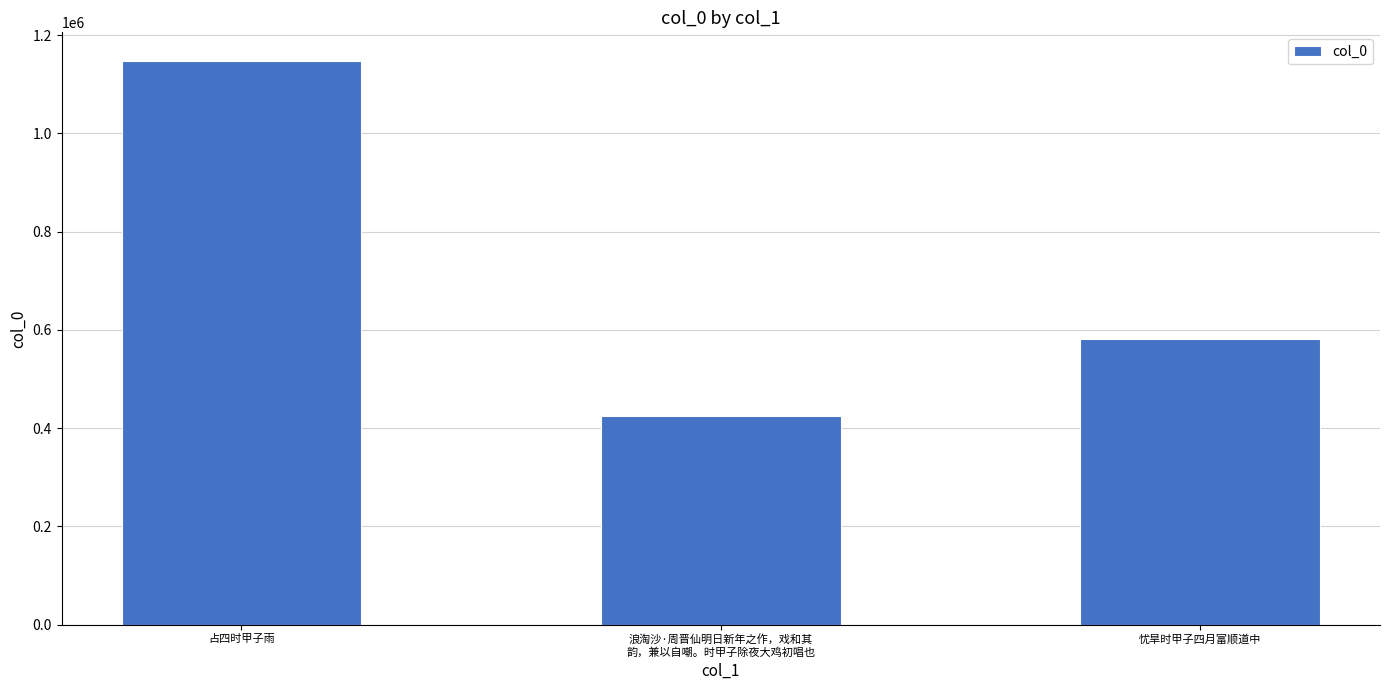

What is the ratio of the value at 浪淘沙·周晋仙明日新年之作，戏和其
韵，兼以自嘲。时甲子除夜大鸡初唱也 to the value at 忧旱时甲子四月富顺道中?

0.7